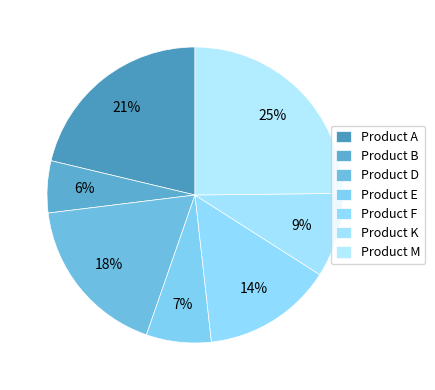

How many segments does this pie chart have?

7